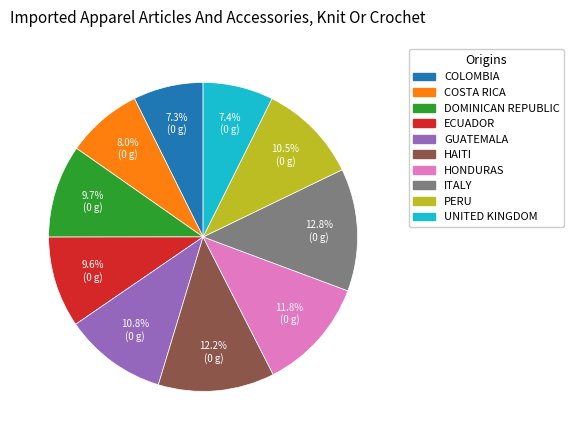

Is there any slice that represents more than half of the pie?

No